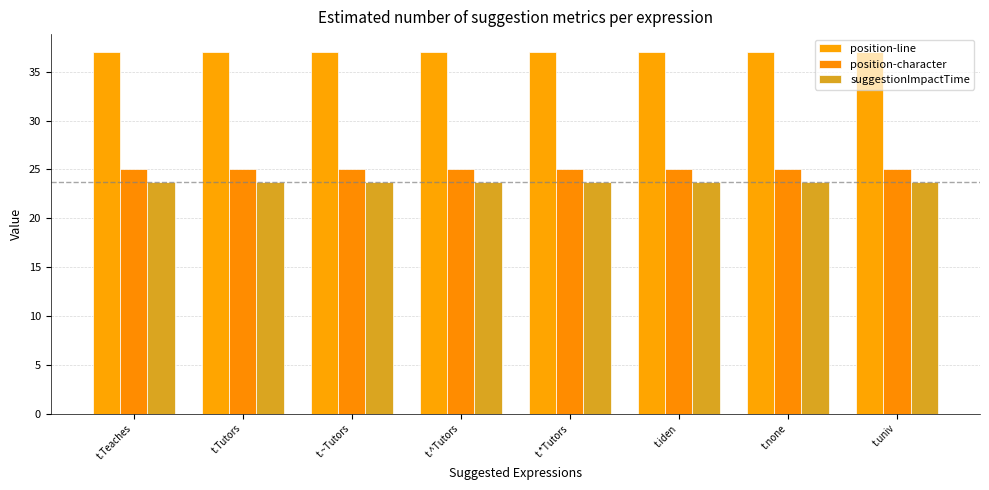

Rank the series by their maximum value, from lowest to highest.

suggestionImpactTime, position-character, position-line